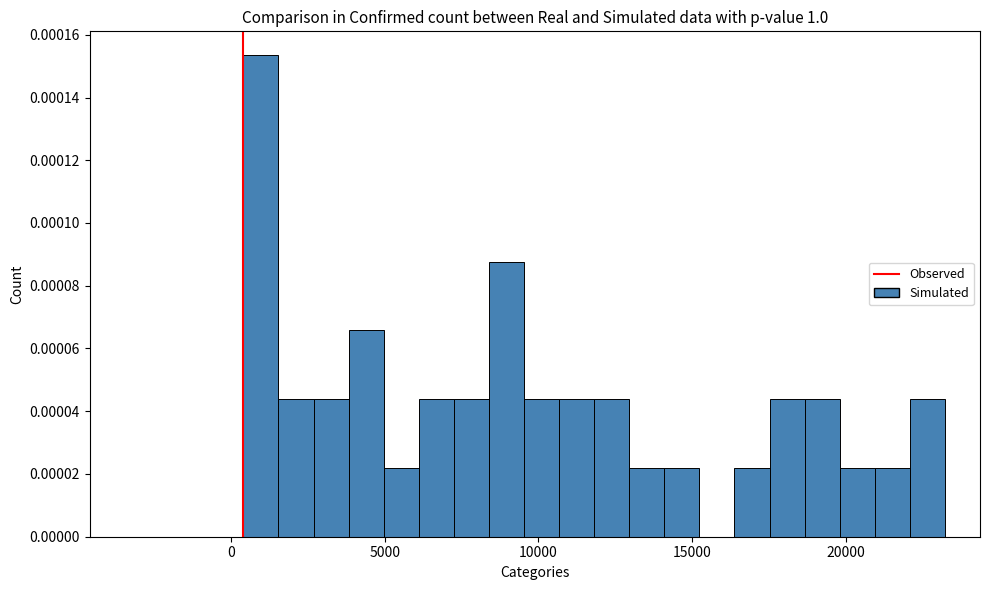

Read against the x-axis, roughly where is the centre of the tallest bar?

1000